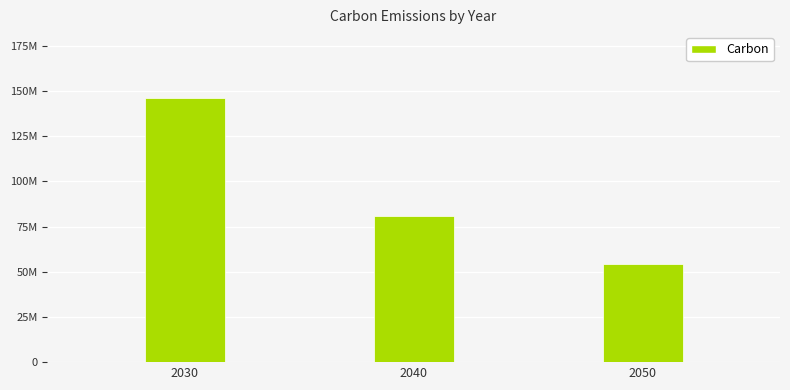

Where does the data first go above 81000000?

2030